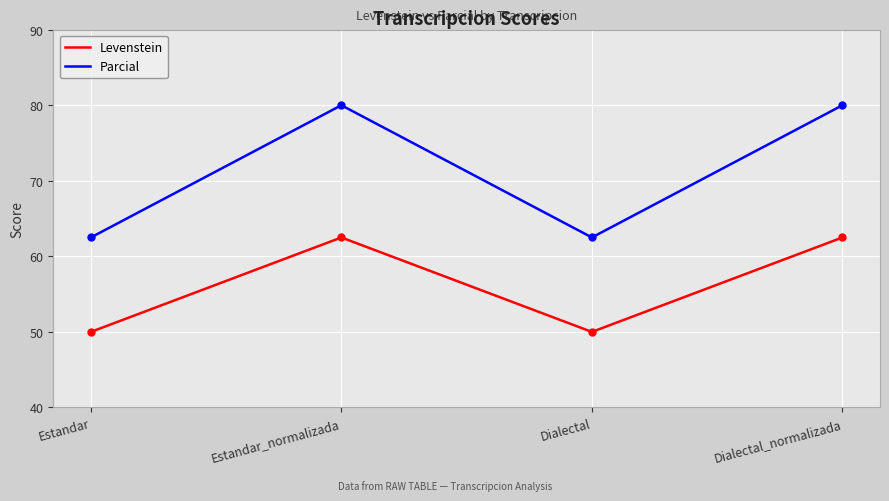

List the series in order of their overall mean, highest first.

Parcial, Levenstein